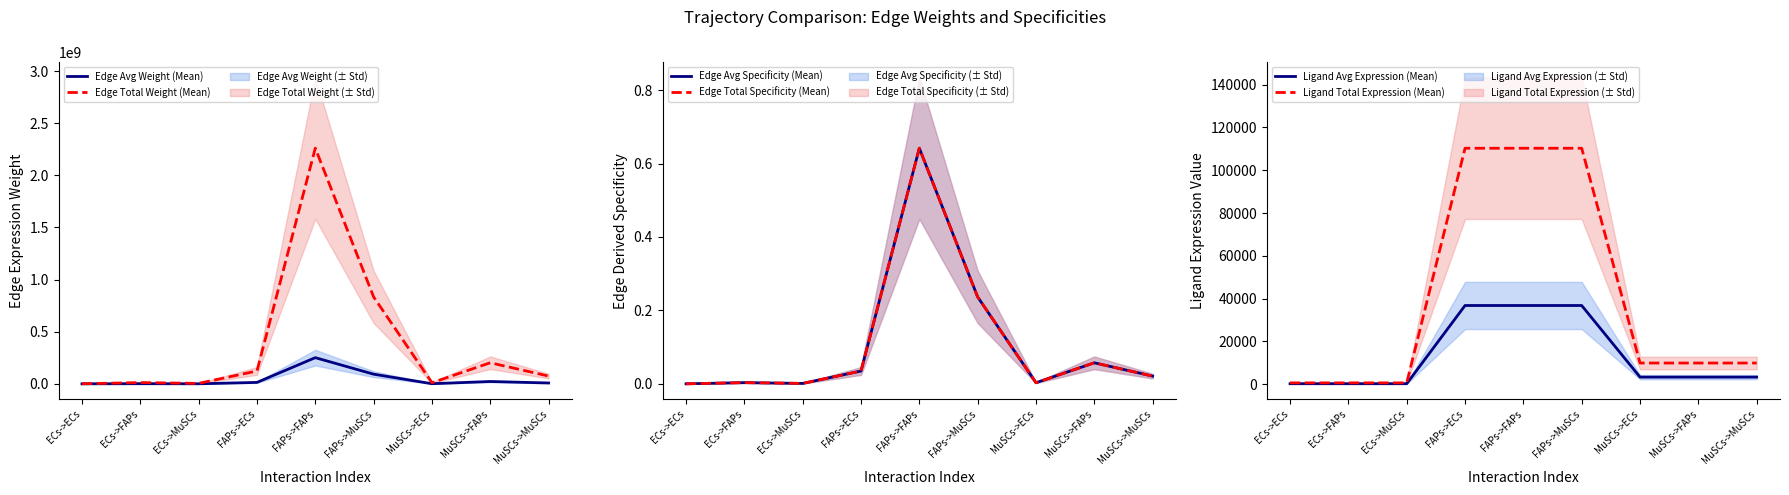

True or false: Edge Avg Weight (Mean) and Edge Total Weight (Mean) cross at least once.

False